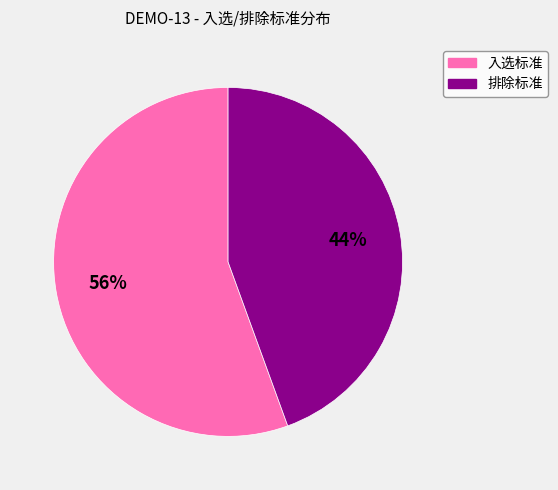

Which has a higher value, 入选标准 or 排除标准?

入选标准